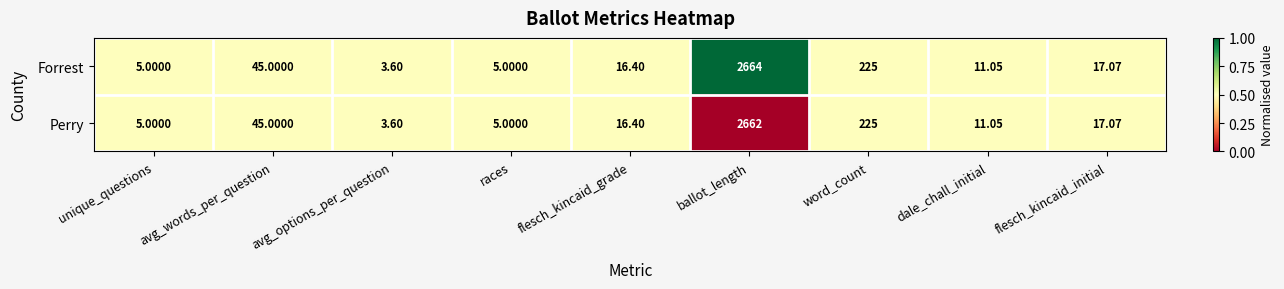

Which series has the widest spread of values?

Forrest